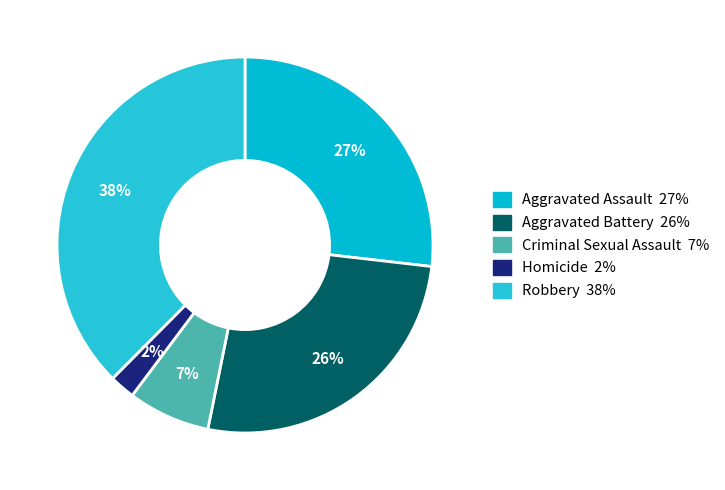

Which slice is the largest?

Robbery